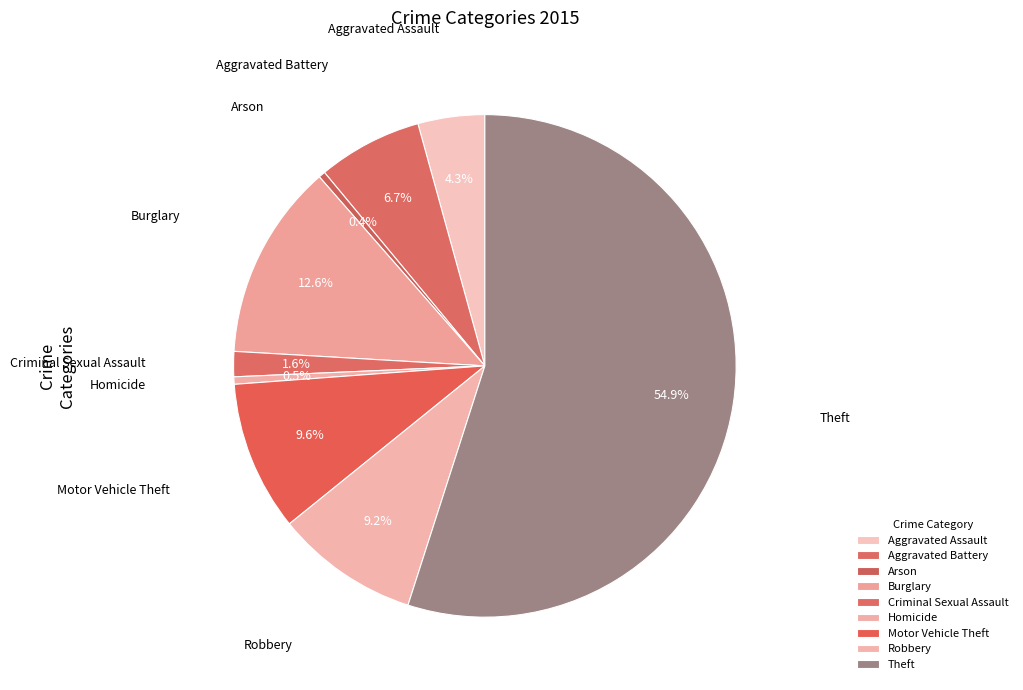

How many slices are in this pie chart?

9